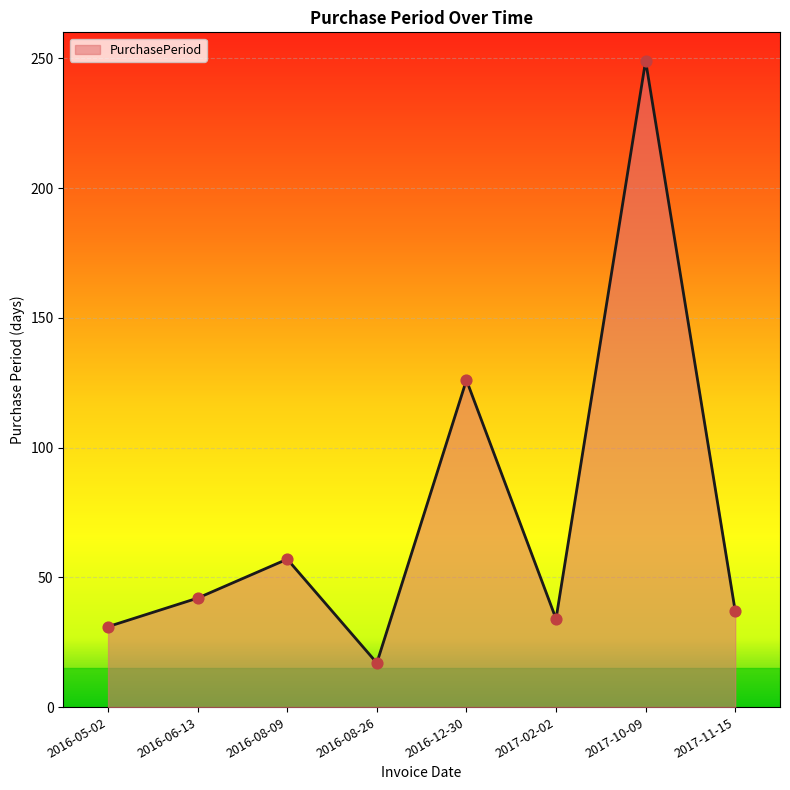

What is the ratio of the value at 2016-08-09 to the value at 2017-10-09?

0.2